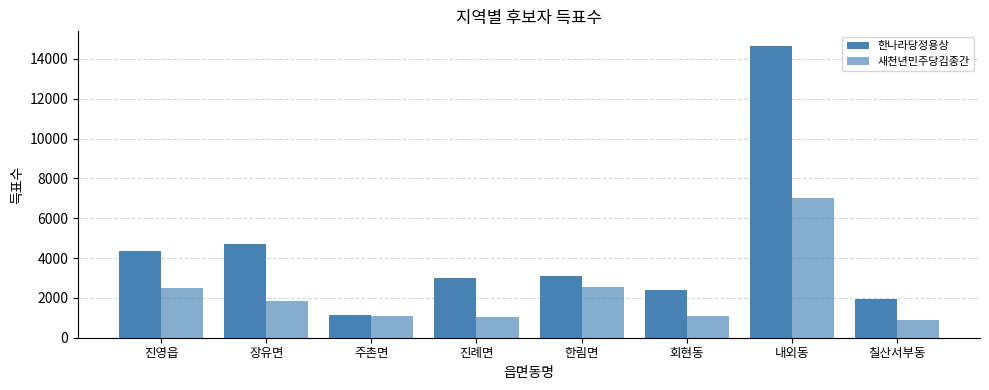

The value of 새천년민주당김종간 at 주촌면 is 1780. True or false?

False